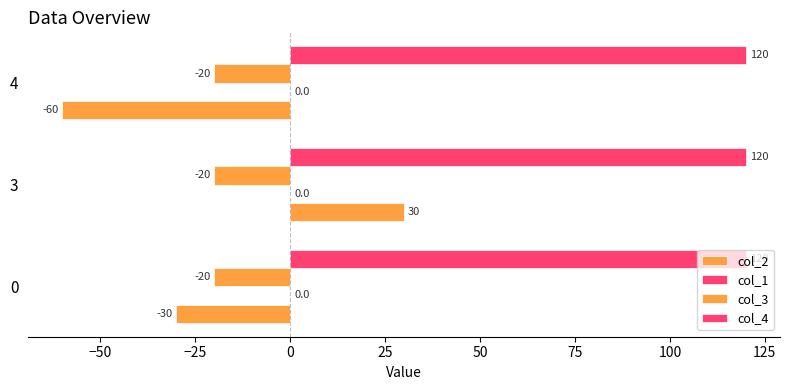

How many data points does each series have?

3